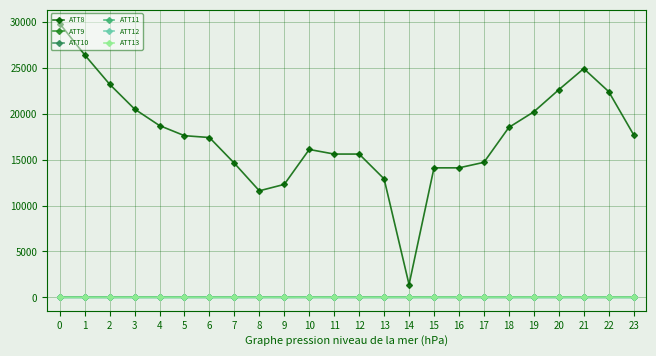

Is this an area chart (filled region under the line)?

No